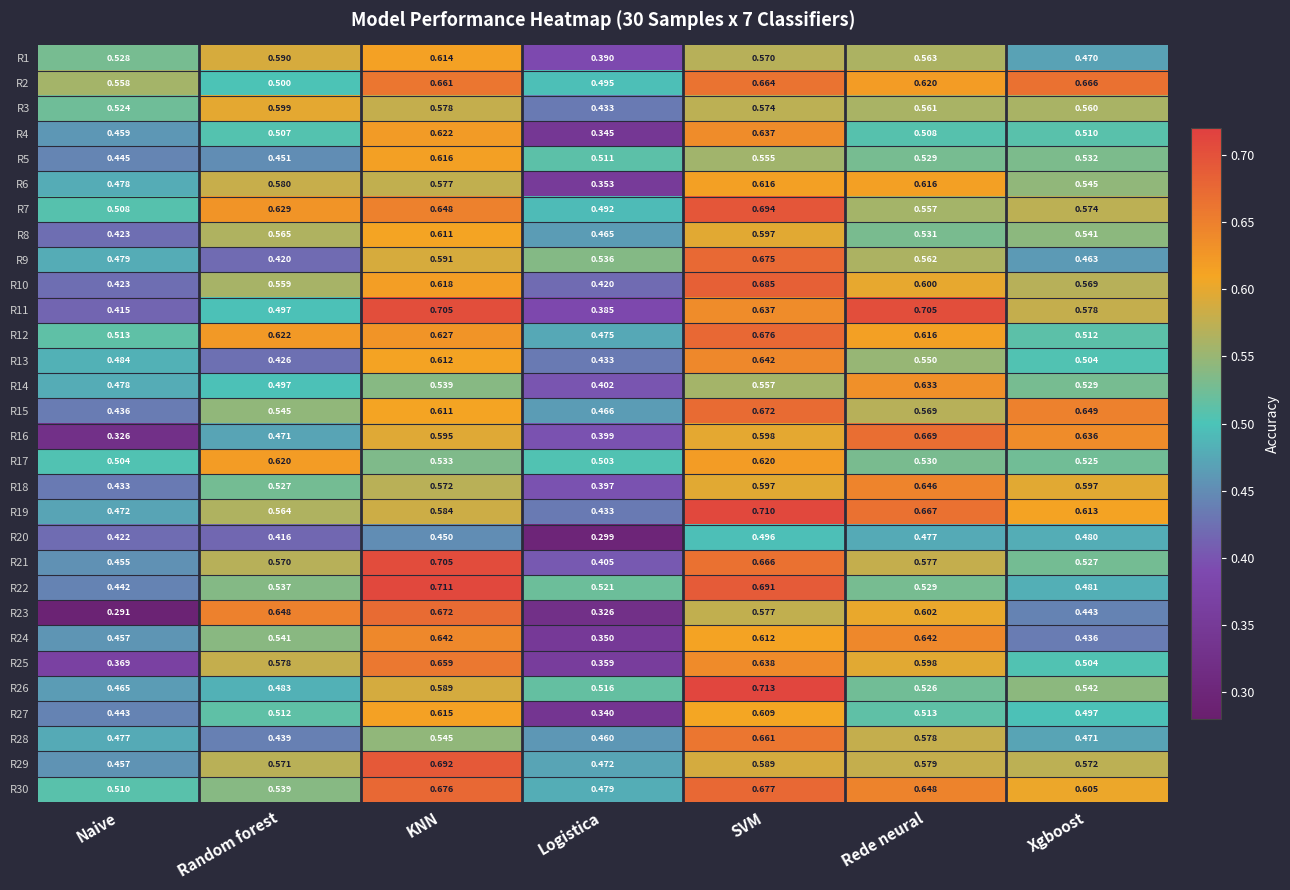

What is the total value across all series at Naive?

13.7